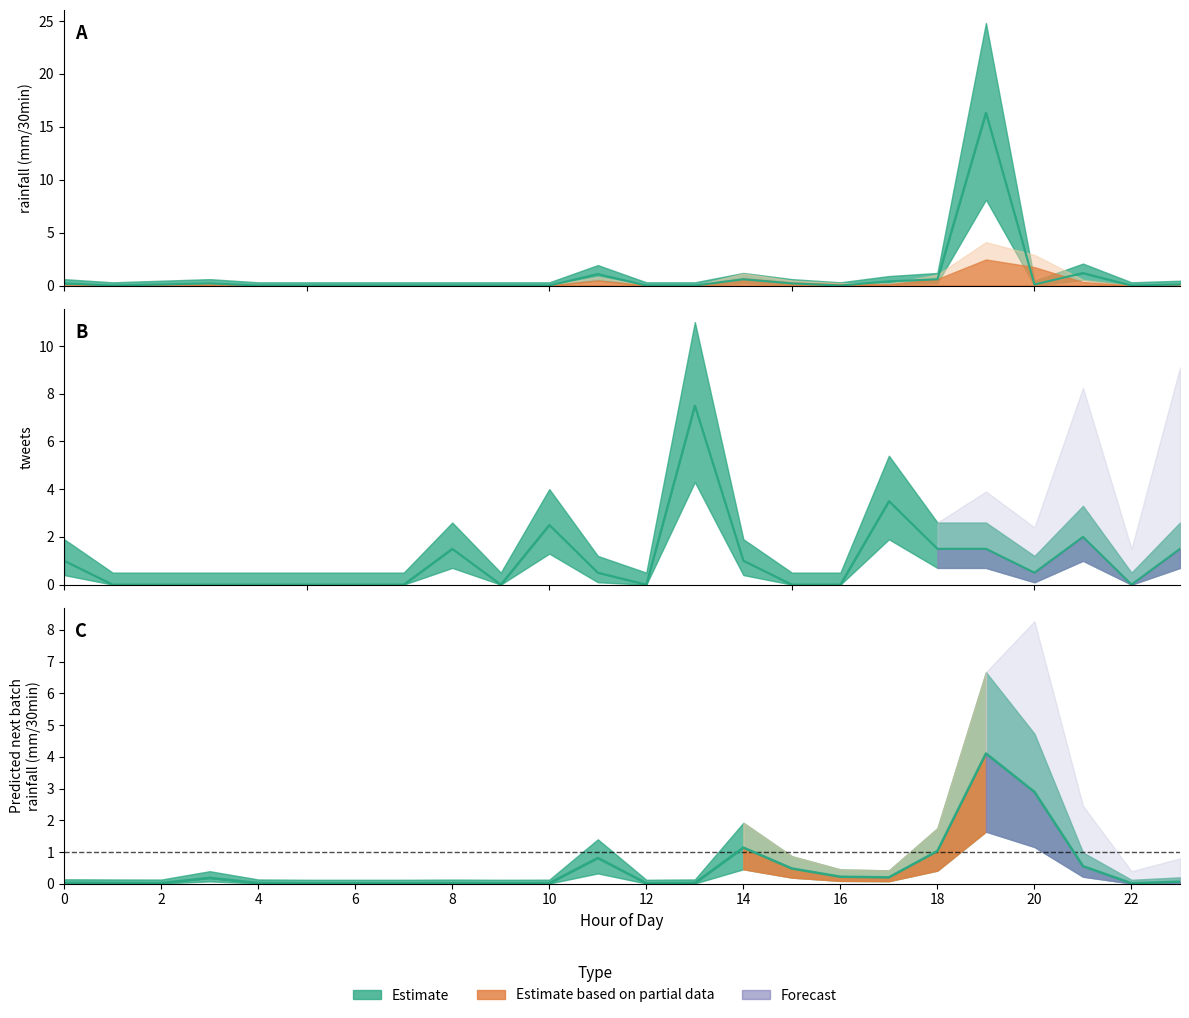

Reading right to left, what are all the values shown in this chart?

rainfall (mm/30min): 0.1	0.0	1.2	0.1	16.3	0.6	0.4	0.0	0.2	0.6	0.0	0.0	1.1	0.0	0.0	0.0	0.0	0.0	0.0	0.0	0.2	0.1	0.0	0.2
tweets: 1.5	0.0	2.0	0.5	1.5	1.5	3.5	0.0	0.0	1.0	7.5	0.0	0.5	2.5	0.0	1.5	0.0	0.0	0.0	0.0	0.0	0.0	0.0	1.0
Predicted next batch rainfall (mm/30min): 0.1	0.0	0.6	2.9	4.1	1.0	0.2	0.2	0.5	1.1	0.0	0.0	0.8	0.0	0.0	0.0	0.0	0.0	0.0	0.0	0.2	0.0	0.0	0.0